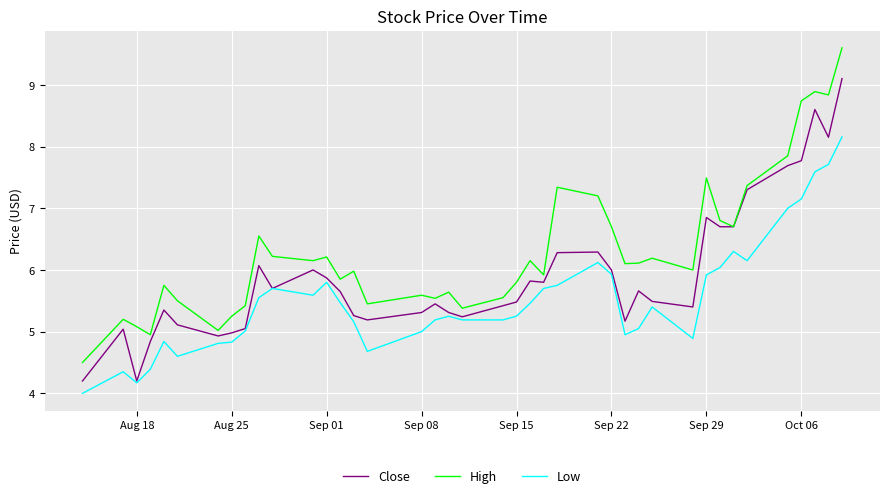

Which series has the largest total across all categories?

High